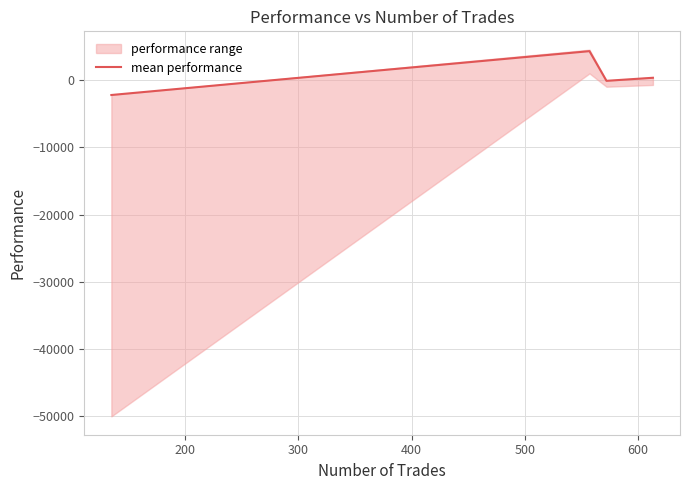

What is the minimum value for mean performance?

-2209.1